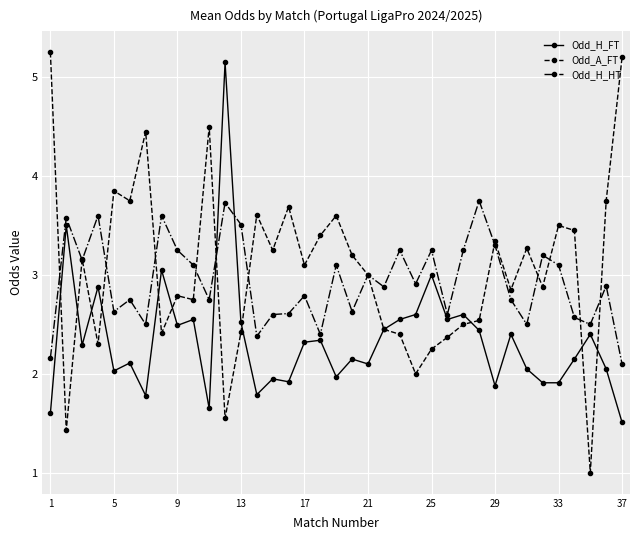

Which series has the largest range (max minus min)?

Odd_A_FT